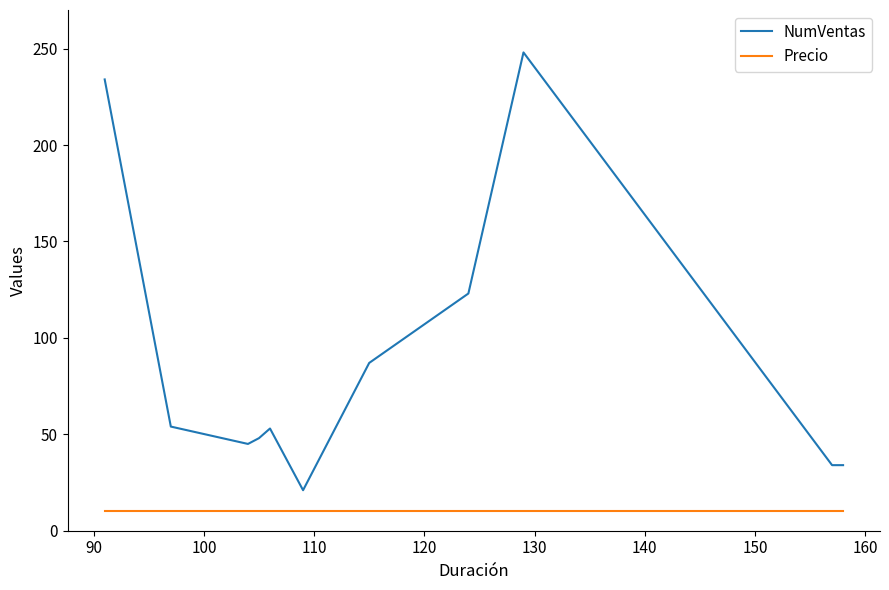

What is the lowest value of the Precio series?

10